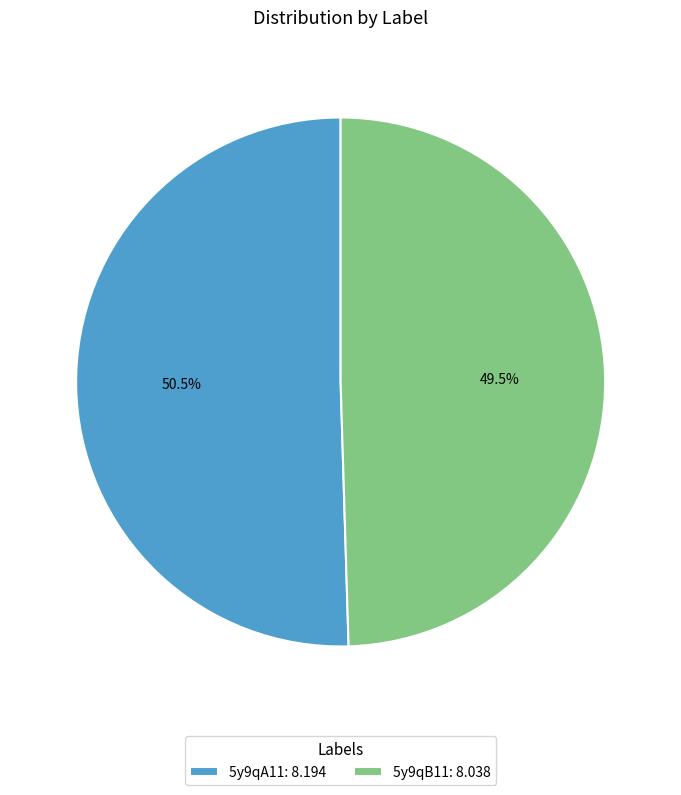

Which has a higher value, 5y9qB11: 8.038 or 5y9qA11: 8.194?

5y9qA11: 8.194